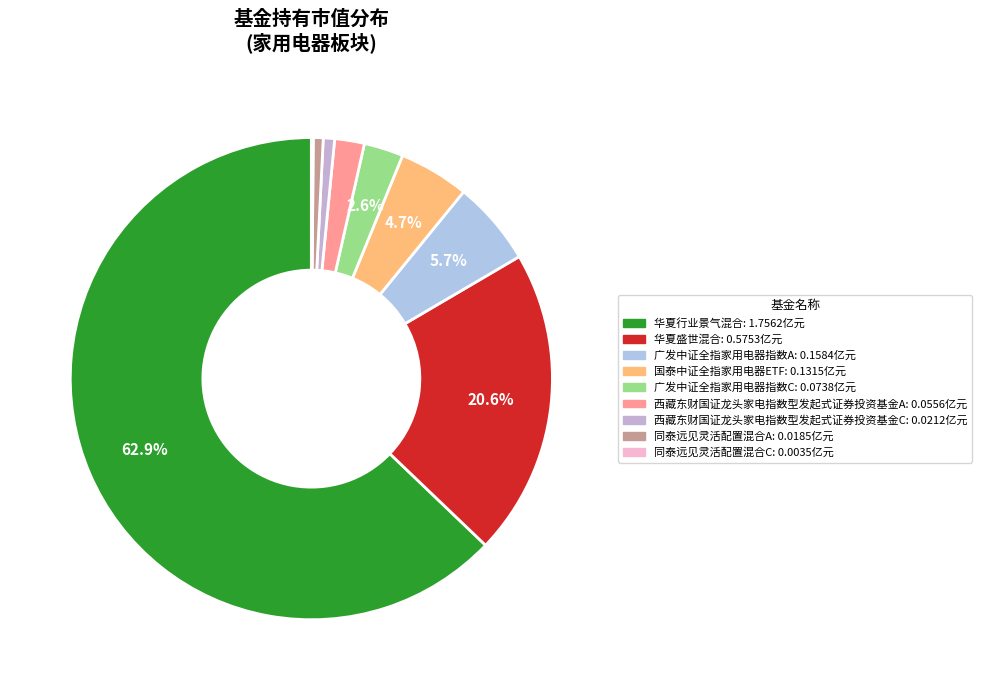

The 同泰远见灵活配置混合A slice represents 8% of the pie. True or false?

False